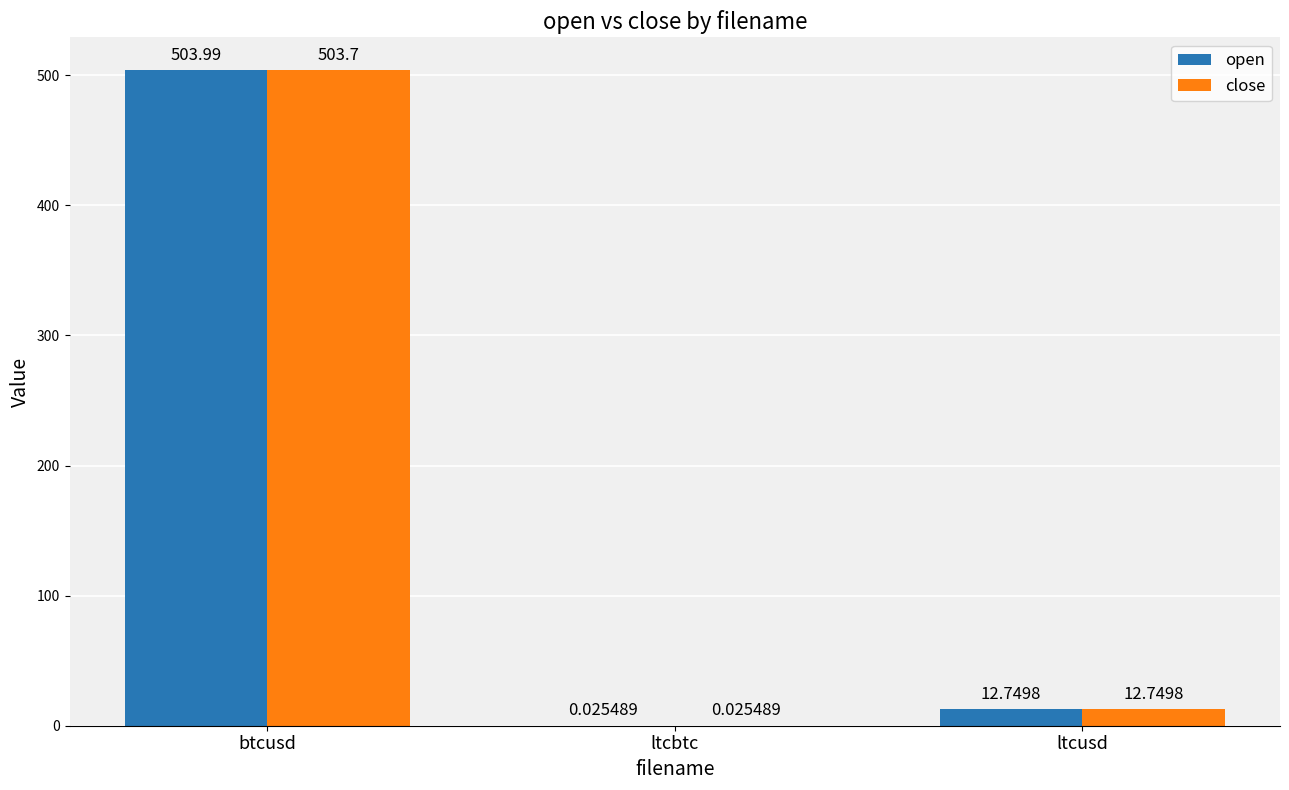

Are the bars grouped side by side (vs. stacked)?

Yes